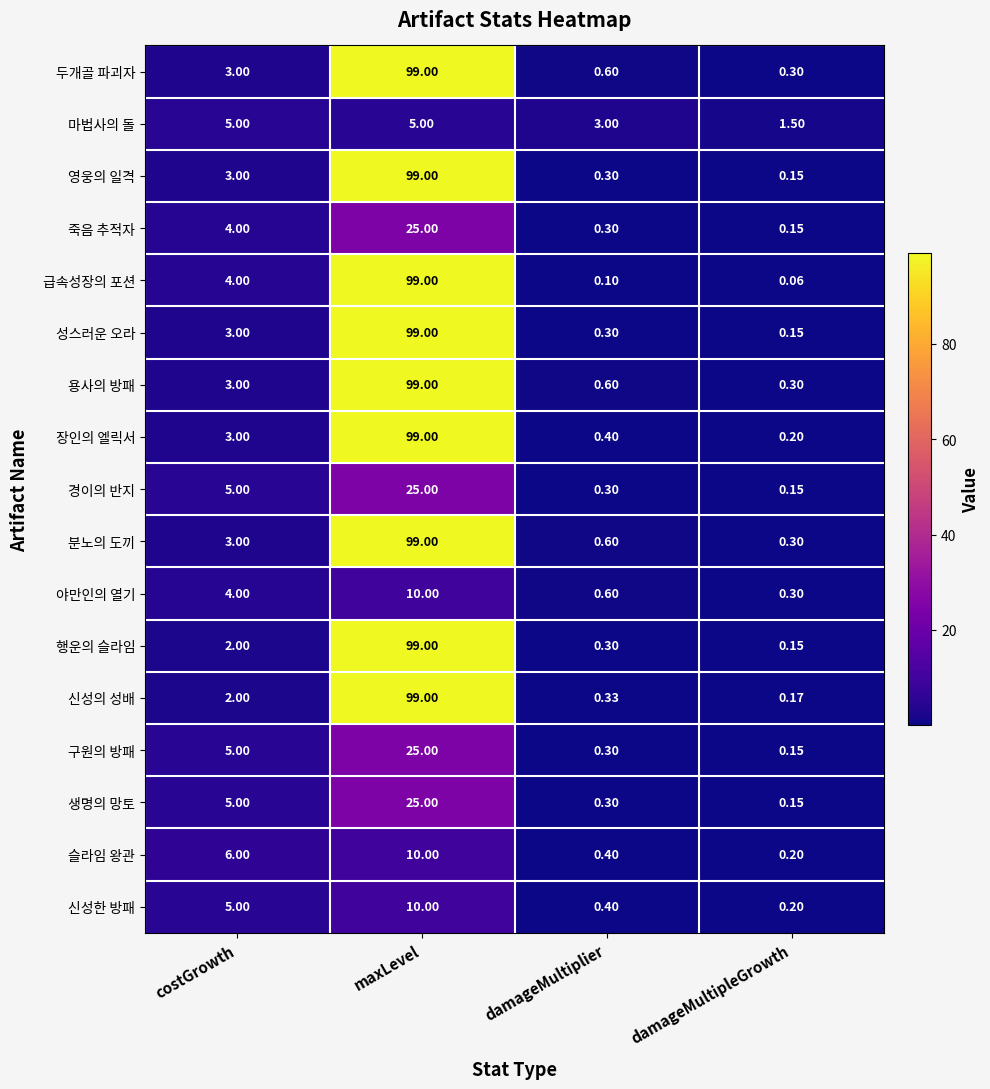

Rank the categories by 신성의 성배 value from lowest to highest.

damageMultipleGrowth, damageMultiplier, costGrowth, maxLevel